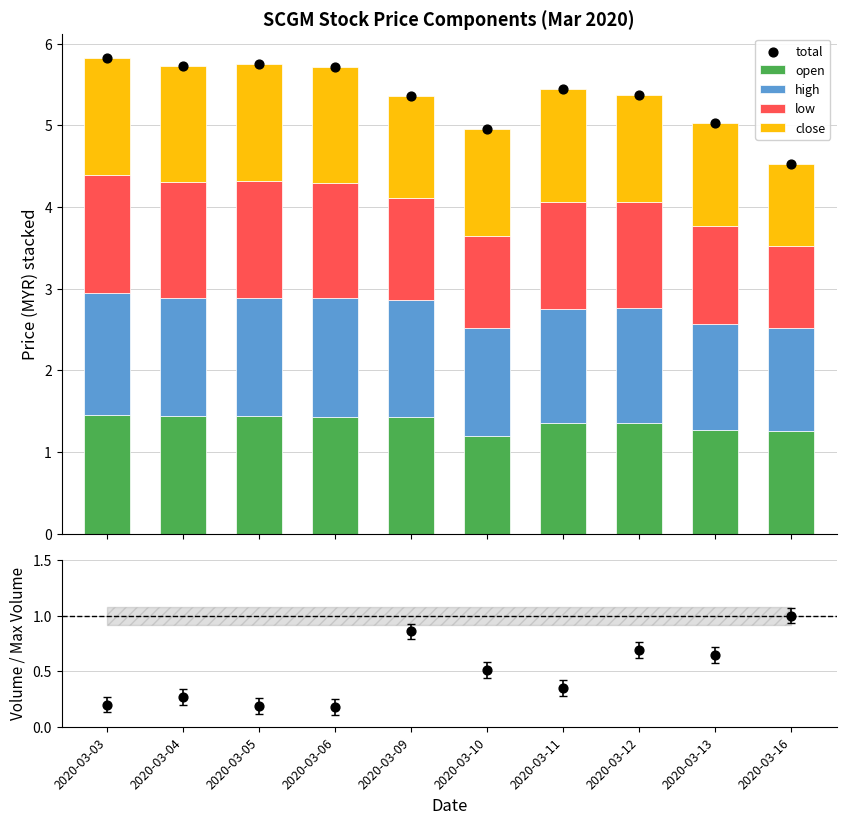

Which series has the largest total across all categories?

total